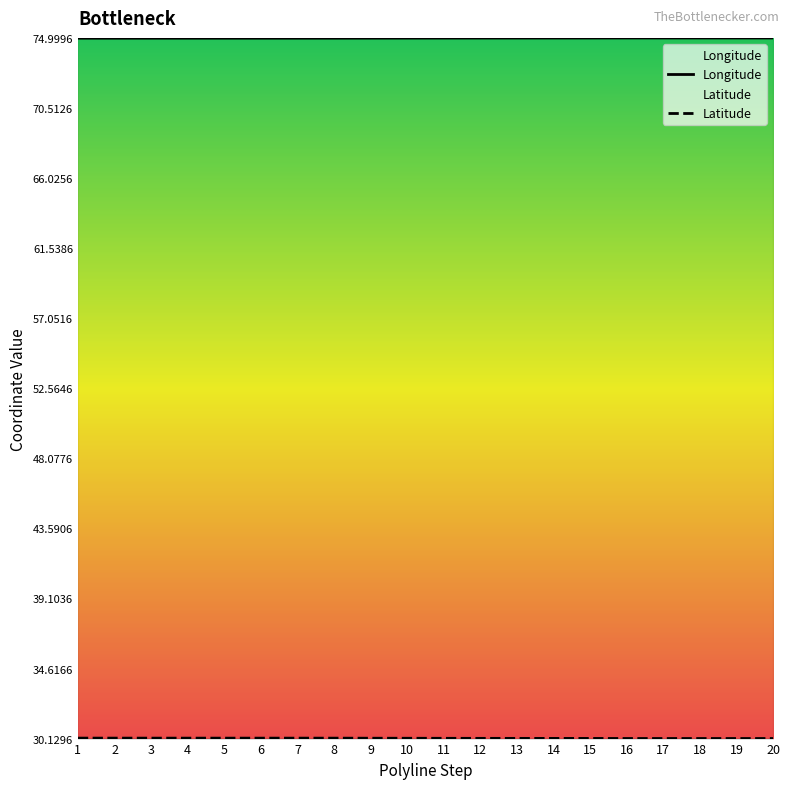

Which label corresponds to the smallest value in the chart?

20